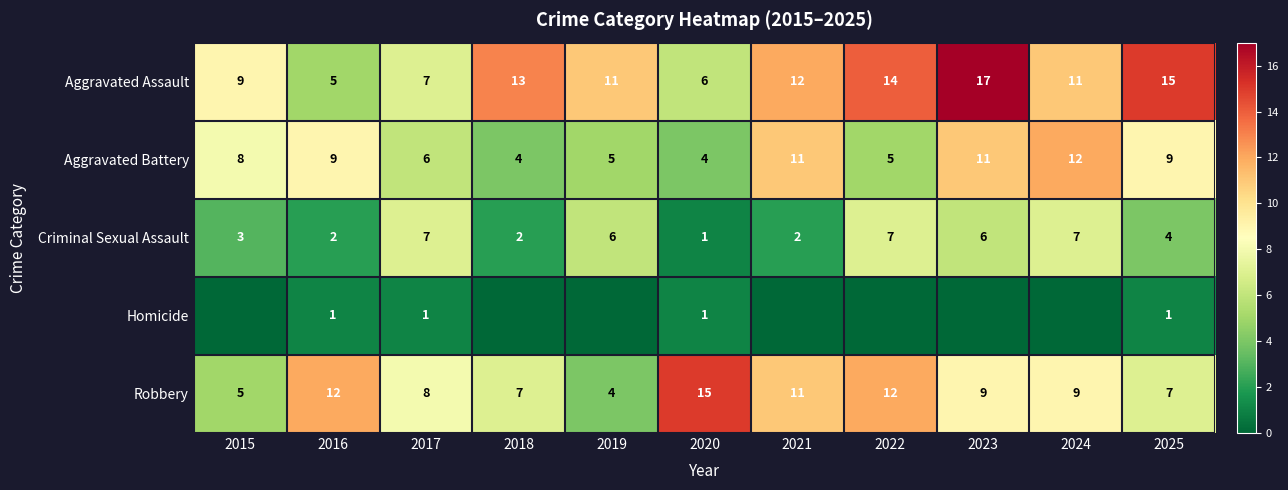

How many series are shown in this chart?

5